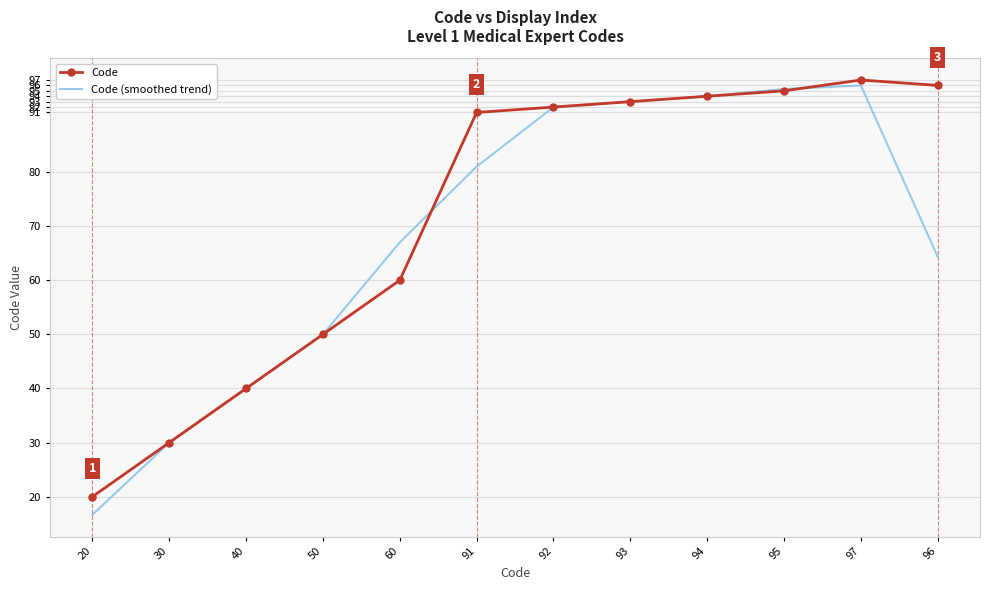

Reading left to right, transcribe all the data shown in this chart.

Code: 20.0	30.0	40.0	50.0	60.0	91.0	92.0	93.0	94.0	95.0	97.0	96.0
Code (smoothed trend): 16.7	30.0	40.0	50.0	67.0	81.0	92.0	93.0	94.0	95.3	96.0	64.3